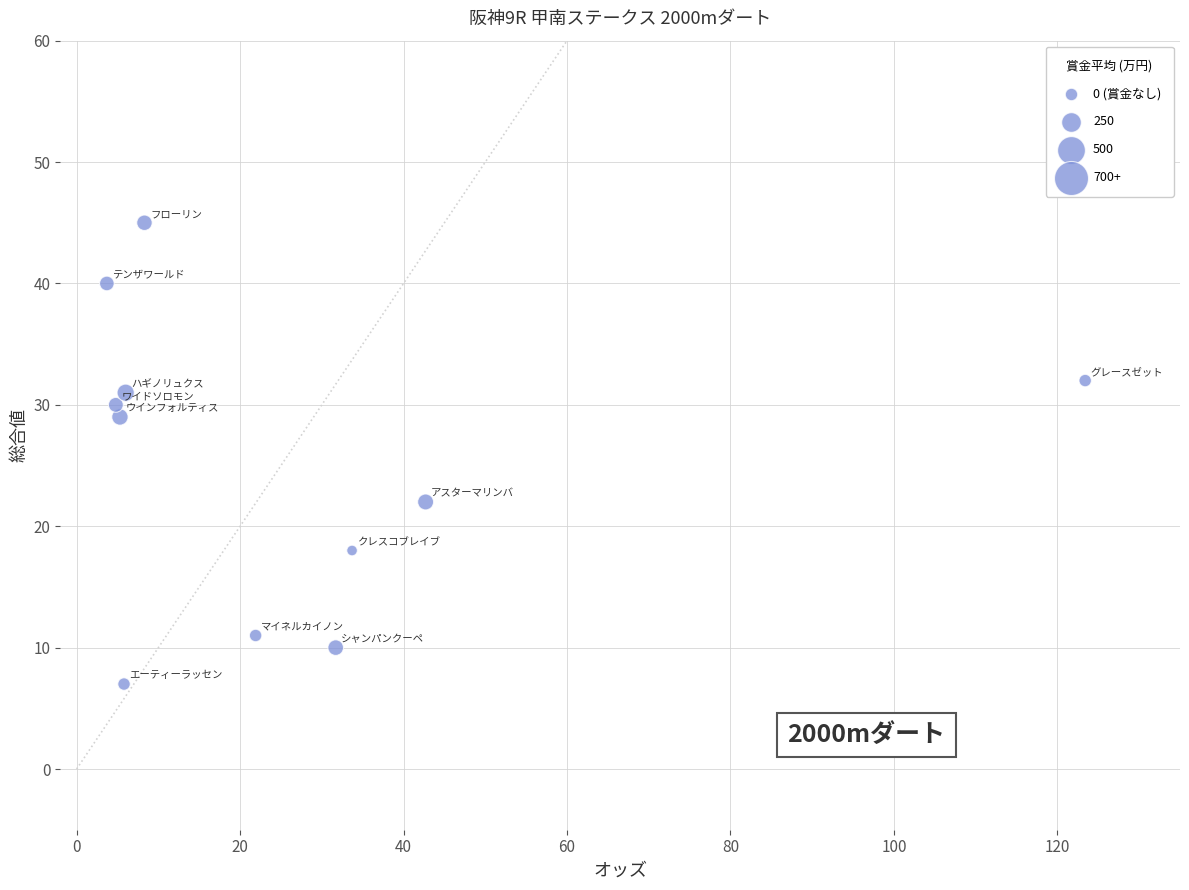

What Y value in the scatter plot is closest to 26?

29